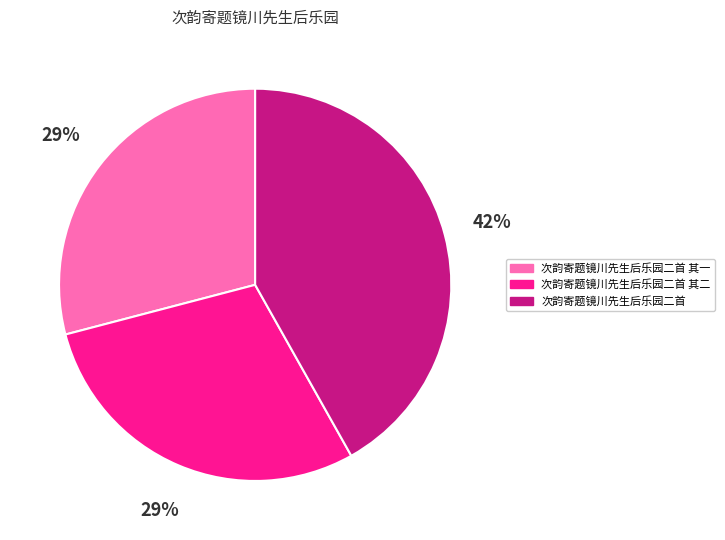

To the nearest percent, what is the average slice percentage?

33%